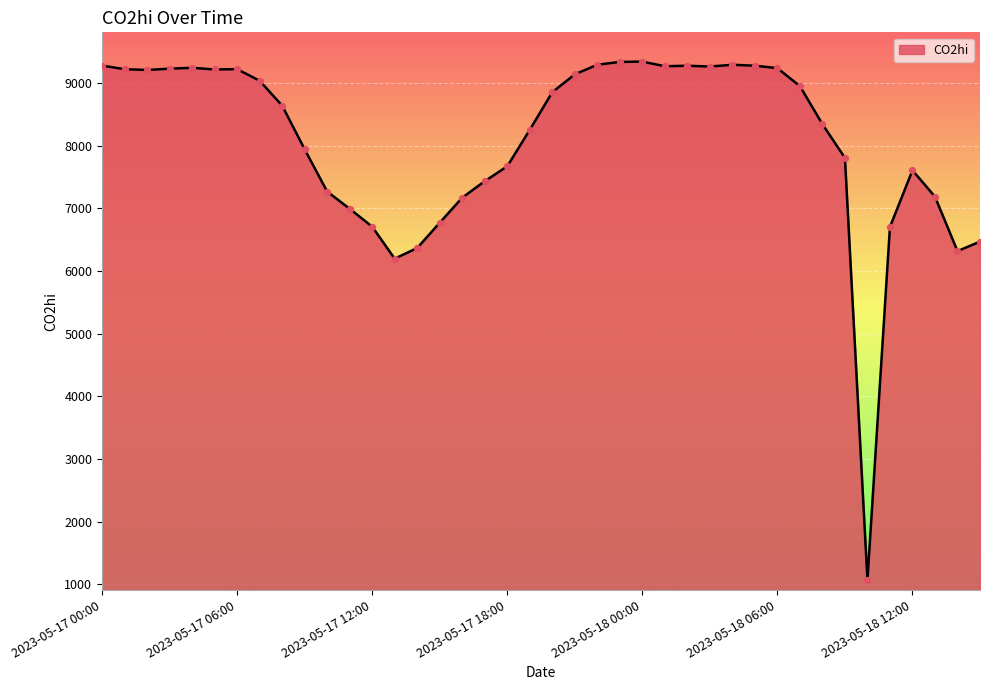

What is the difference between the maximum and minimum values?

8276.9